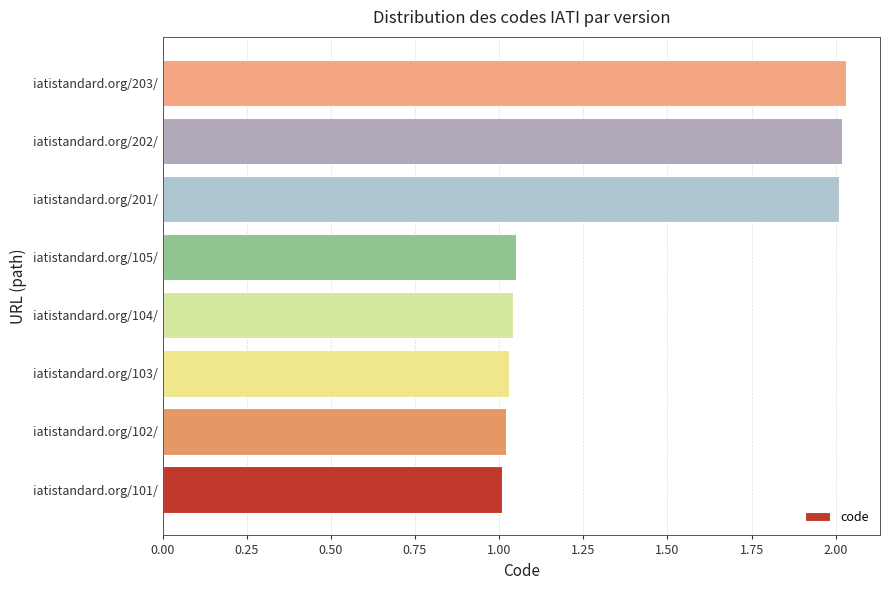

What is the sum of all values?

11.2